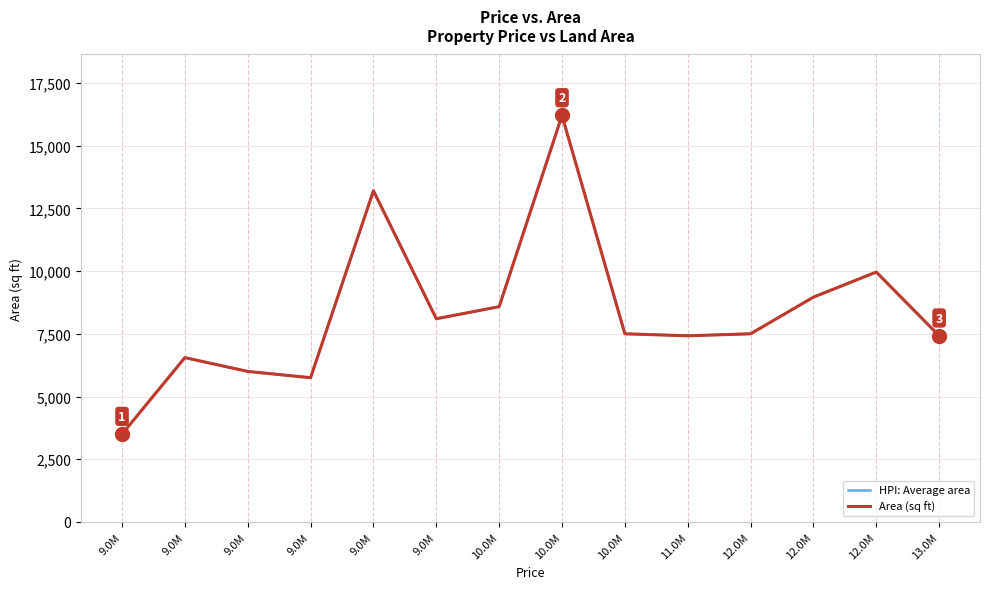

What is the minimum value shown in the chart?

3500